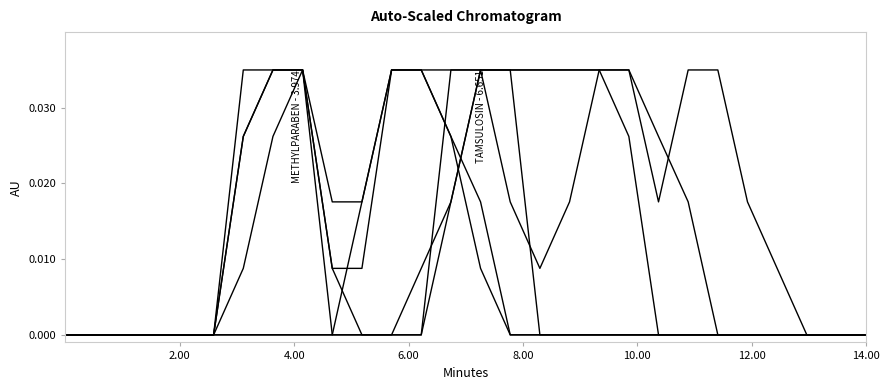

How many lines are shown in the chart?

6